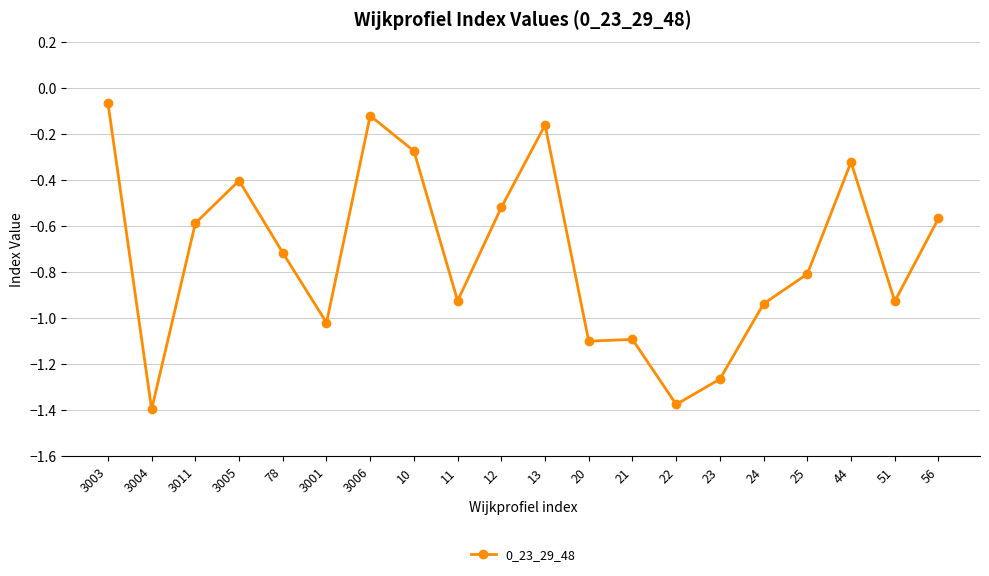

True or false: there are more than 1 points higher than both neighbors.

True